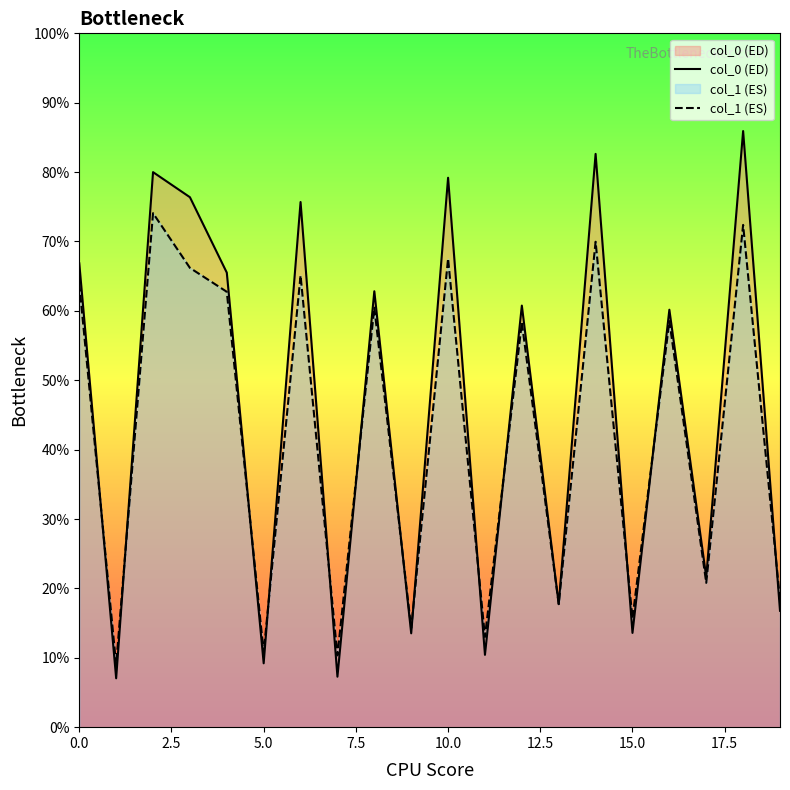

The value of col_0 (ED) at 12 is 27.6. True or false?

False